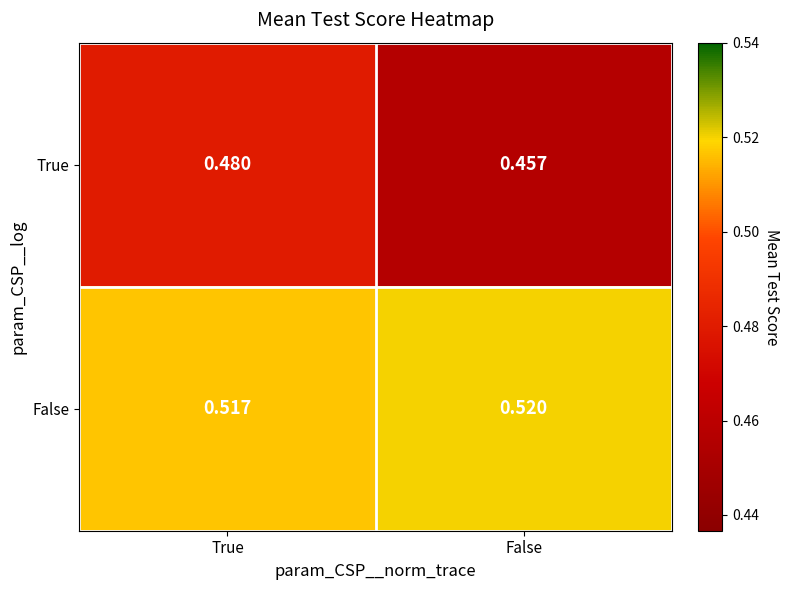

Between True and False, which series saw the biggest shift?

True